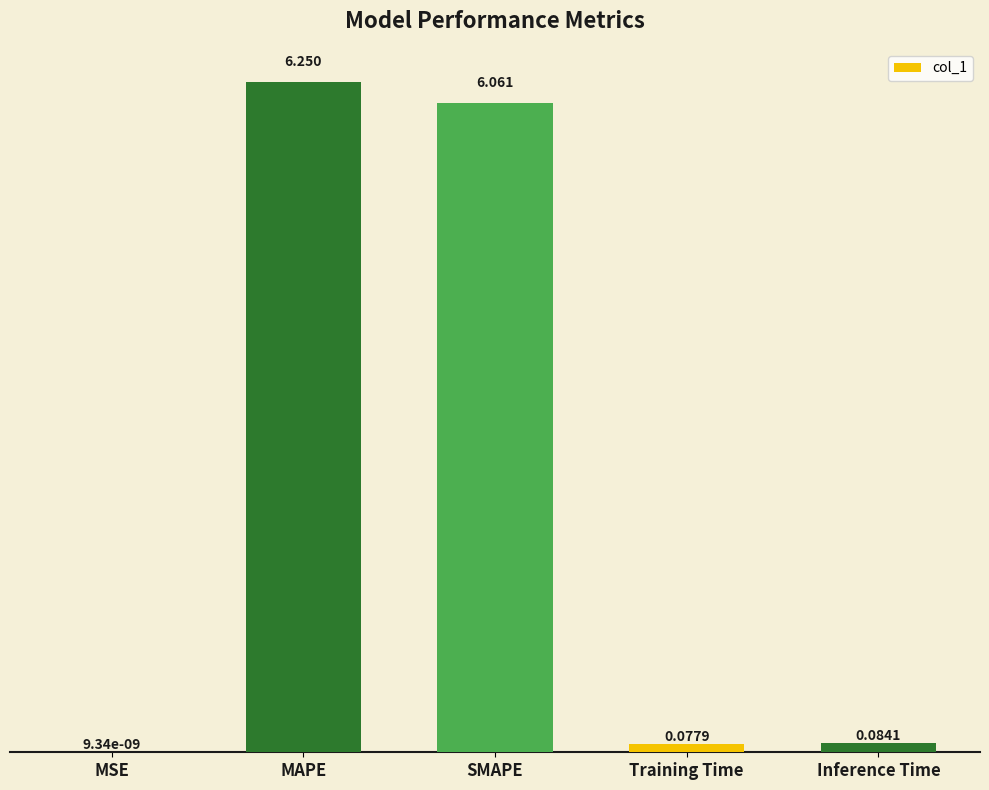

Which has a higher value, SMAPE or MSE?

SMAPE